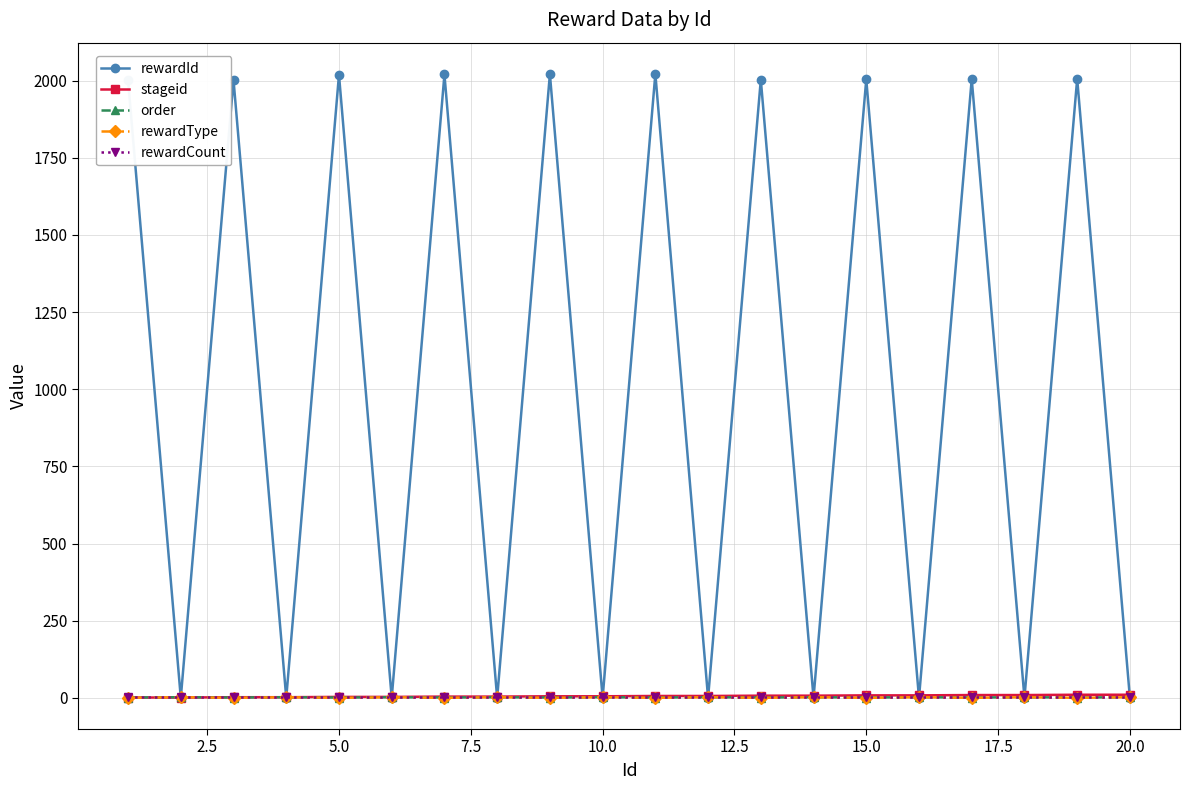

At how many categories does at least one series exceed 1715?

10